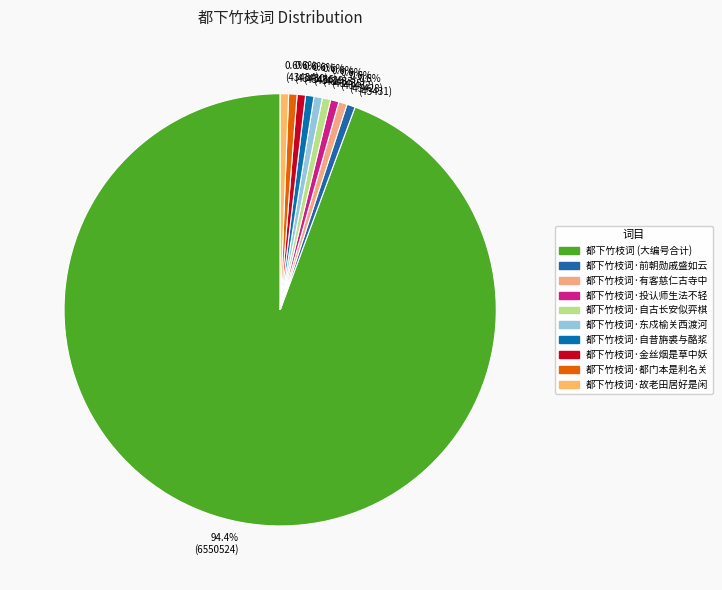

What is the largest slice in the pie chart?

94.4% (6550524)